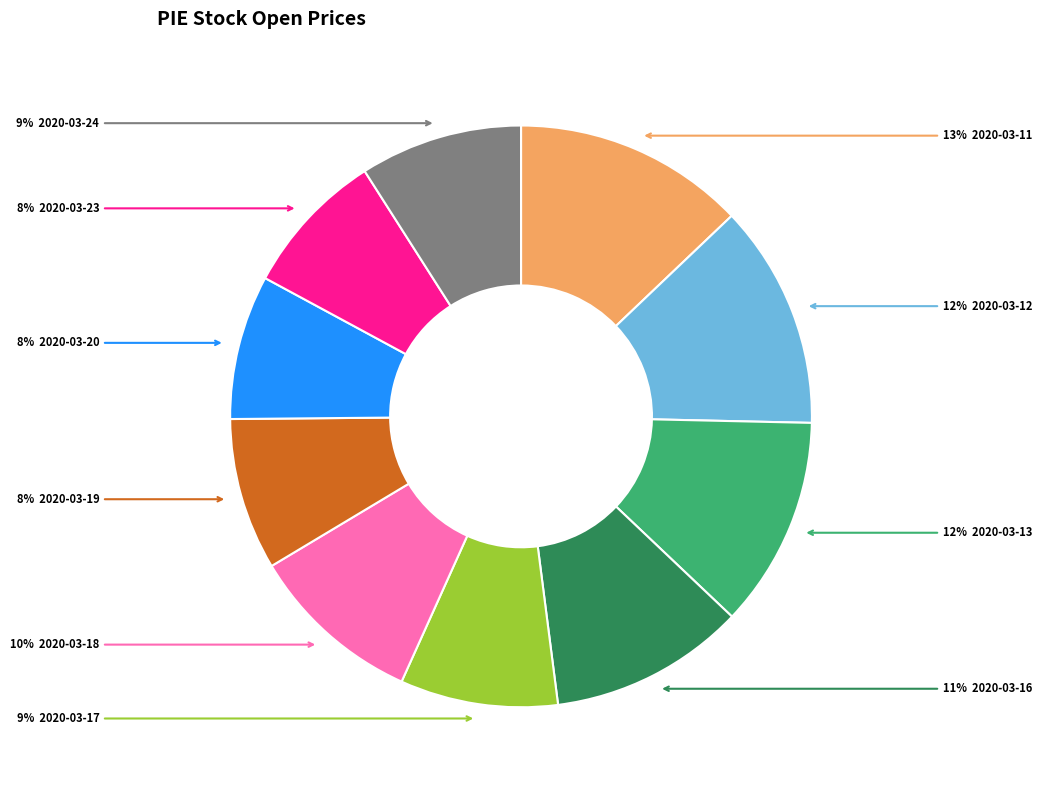

Is there a majority slice in this chart?

No